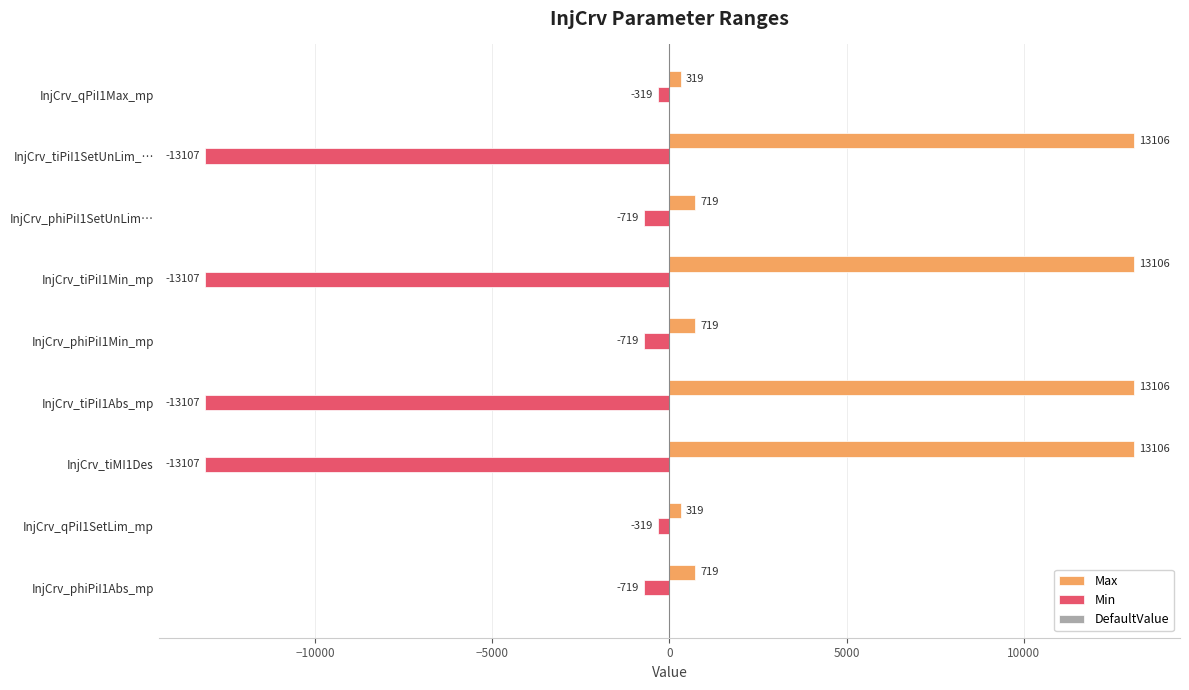

What is the difference between the highest and lowest values at InjCrv_tiPiI1Abs_mp?

26213